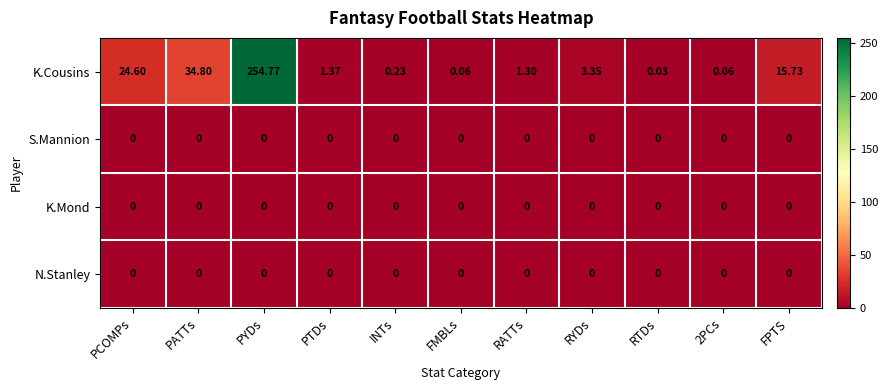

Which series has the widest spread of values?

K.Cousins